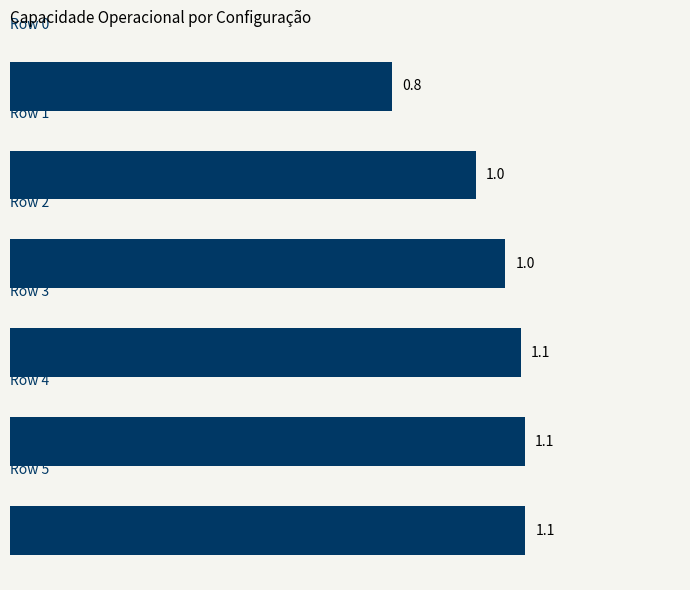

What is the value of the 1st bar from the top?

0.8